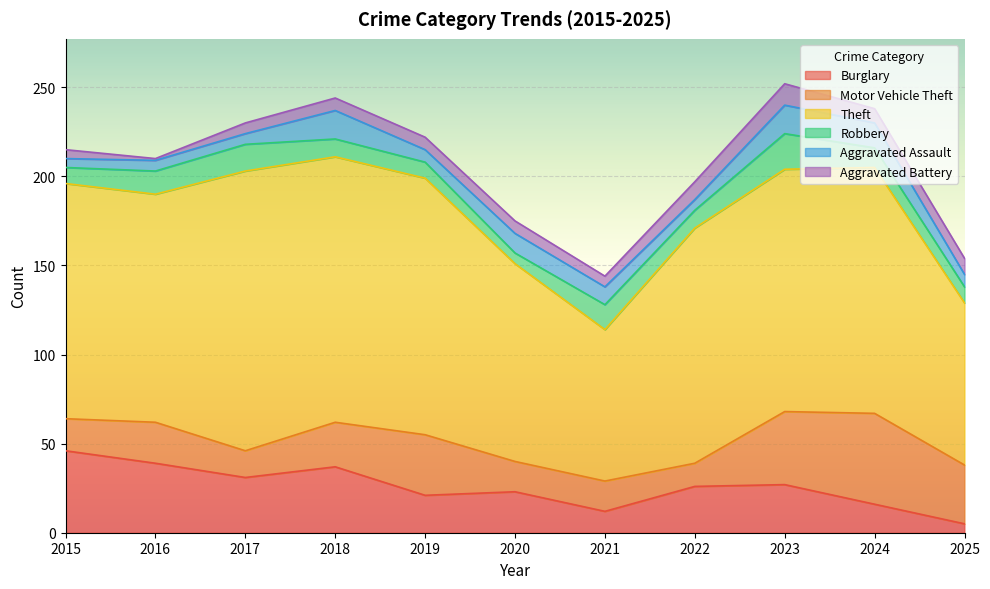

What is the total value across all series at 2018?

244